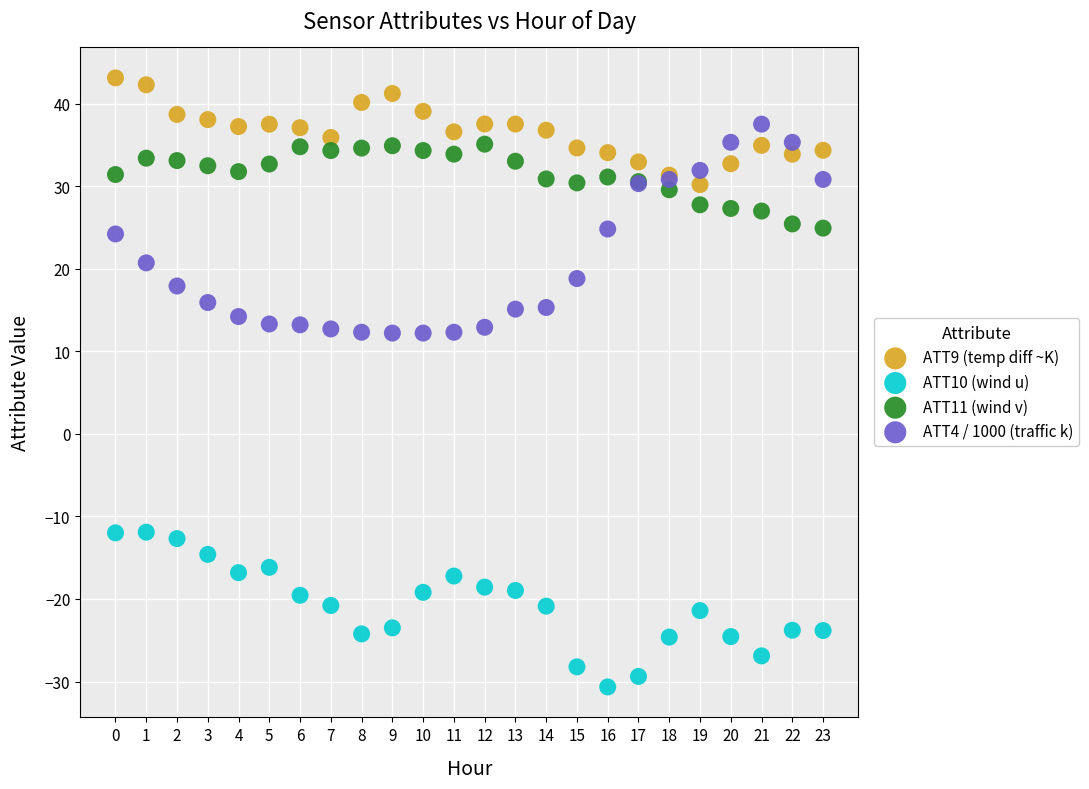

Which series has the largest Y range (max minus min)?

ATT4 / 1000 (traffic k)